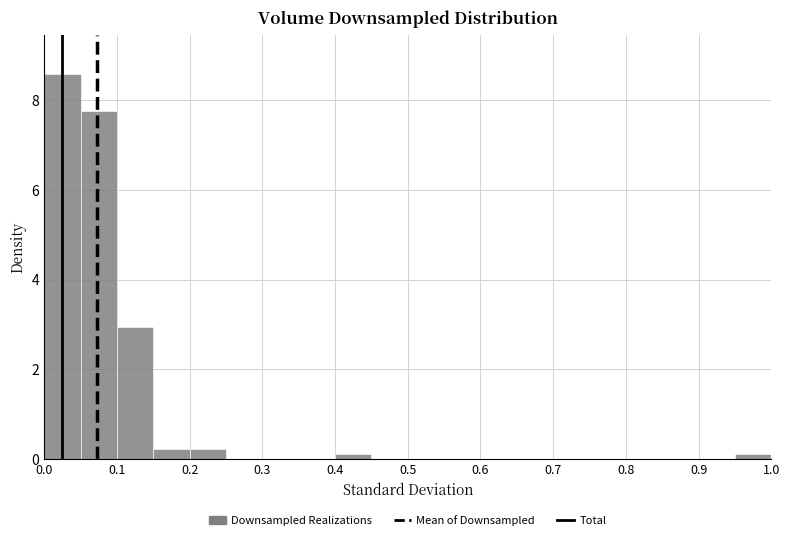

Reading left to right, transcribe this chart: for each bar, give the range it covers on the x-axis and its height. The values are not printed on the chart, so give them approximately, as read against the axis.

0.00 to 0.05: 8.6
0.05 to 0.10: 7.8
0.10 to 0.15: 3.0
0.15 to 0.20: 0.2
0.20 to 0.25: 0.2
0.25 to 0.30: 0
0.30 to 0.35: 0
0.35 to 0.40: 0
0.40 to 0.45: under 0.2
0.45 to 0.50: 0
0.50 to 0.55: 0
0.55 to 0.60: 0
0.60 to 0.65: 0
0.65 to 0.70: 0
0.70 to 0.75: 0
0.75 to 0.80: 0
0.80 to 0.85: 0
0.85 to 0.90: 0
0.90 to 0.95: 0
0.95 to 1.00: under 0.2